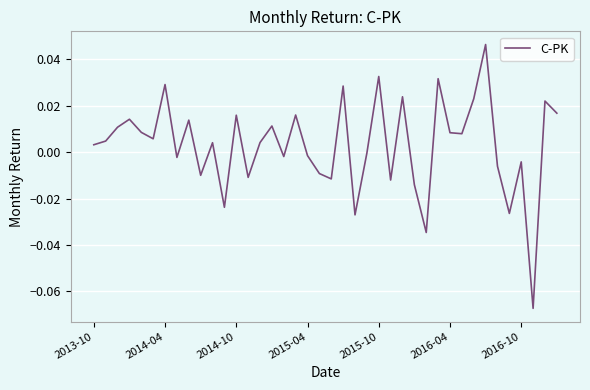

At which label does the data first exceed 0?

2013-10